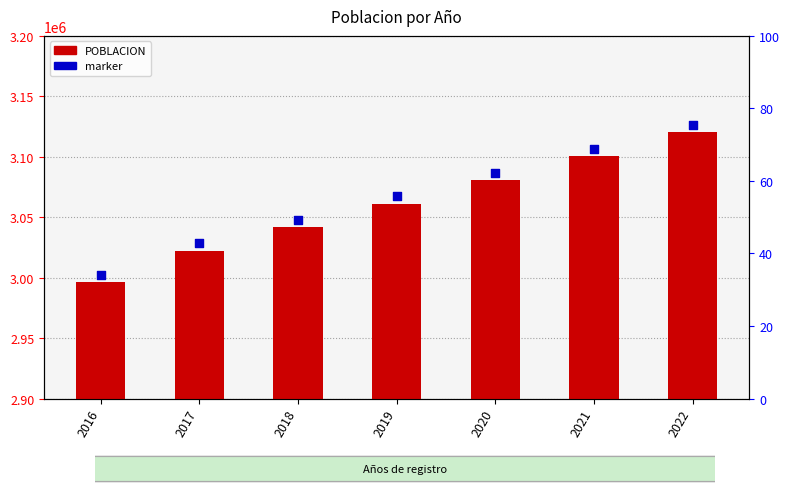

Is the value of POBLACION at 2022 greater than the value of marker at 2019?

Yes